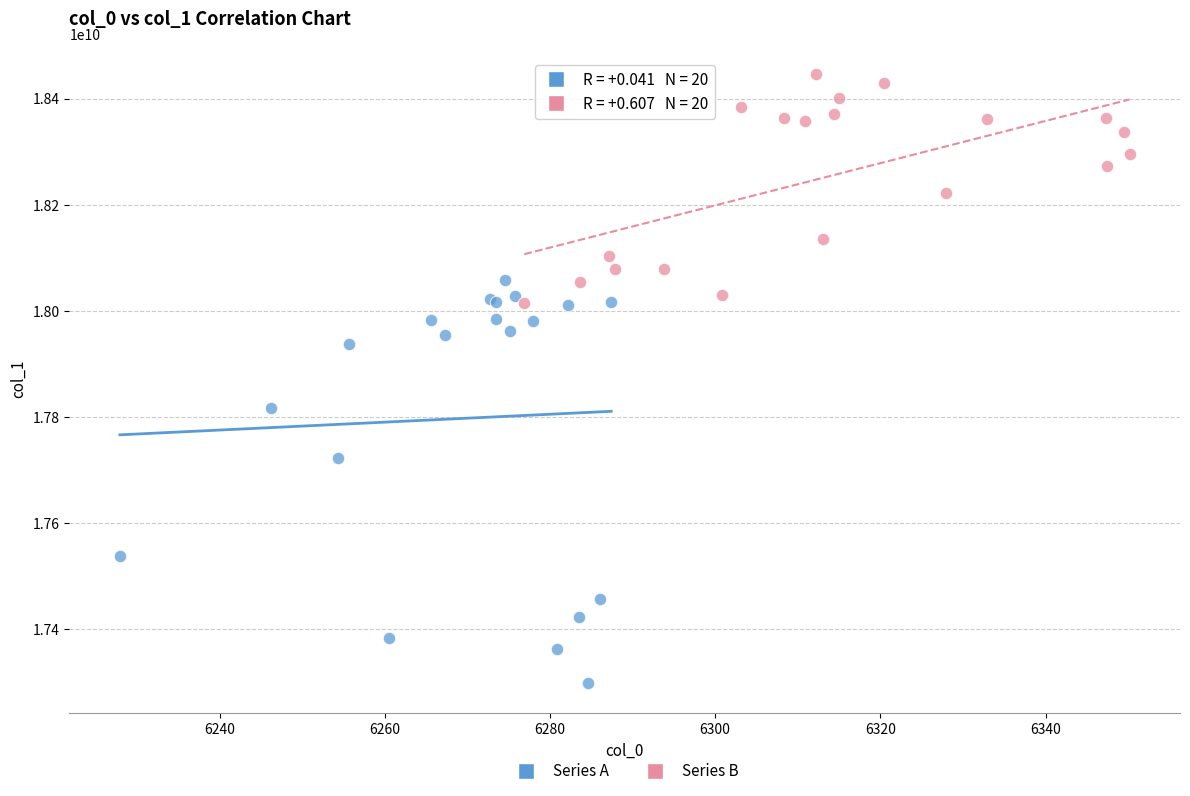

Which series reaches the maximum Y coordinate?

Series B